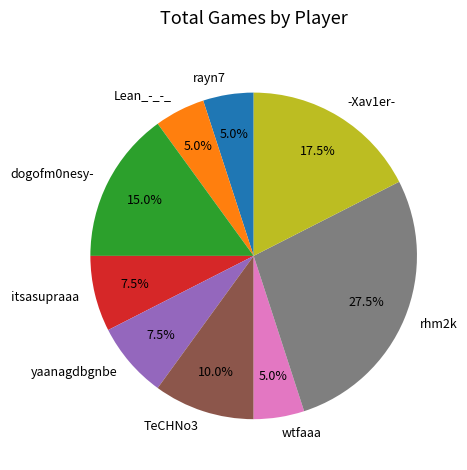

Count the number of slices in the pie.

9